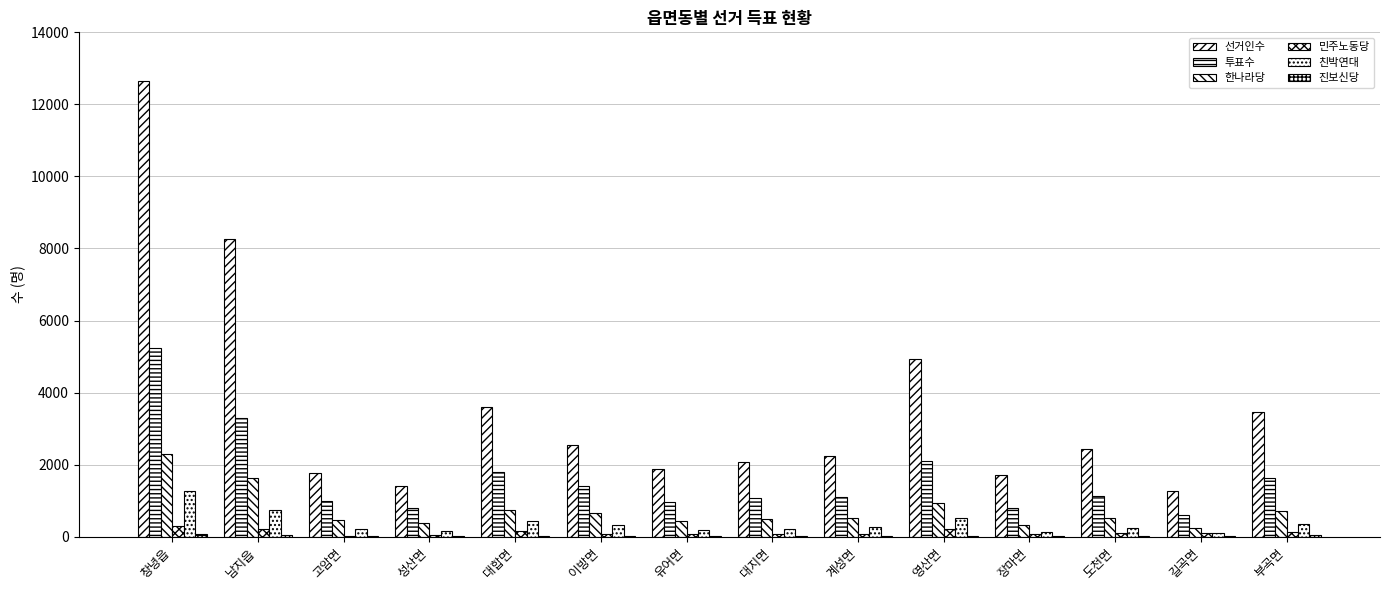

Rank the categories by 진보신당 value from highest to lowest.

창녕읍, 남지읍, 부곡면, 유어면, 고암면, 이방면, 영산면, 대지면, 성산면, 도천면, 장마면, 대합면, 길곡면, 계성면